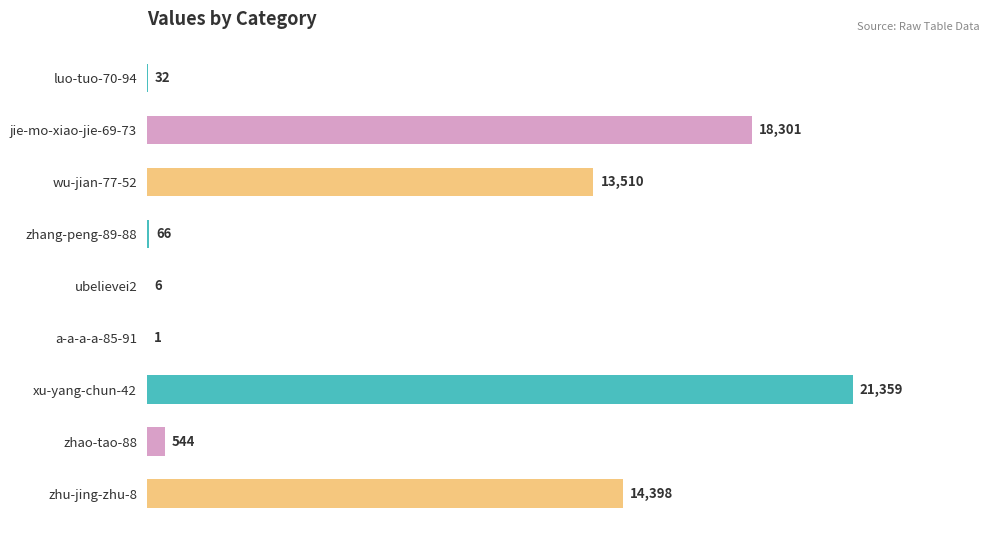

Reading bottom to top, extract all data points from this chart.

zhu-jing-zhu-8=14398	zhao-tao-88=544	xu-yang-chun-42=21359	a-a-a-a-85-91=1	ubelievei2=6	zhang-peng-89-88=66	wu-jian-77-52=13510	jie-mo-xiao-jie-69-73=18301	luo-tuo-70-94=32